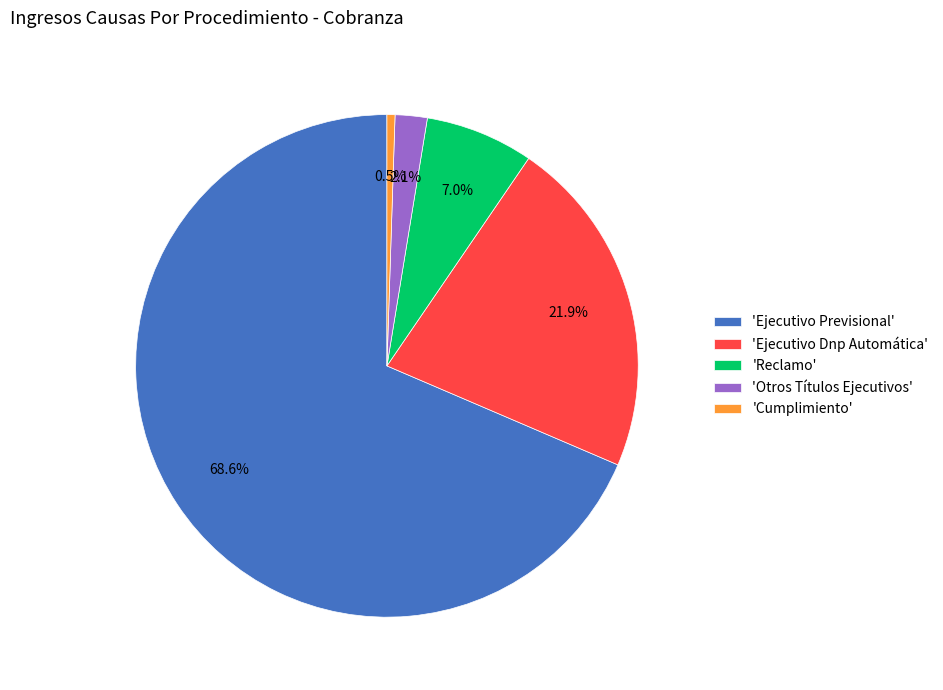

Which slice is the smallest?

'Cumplimiento'